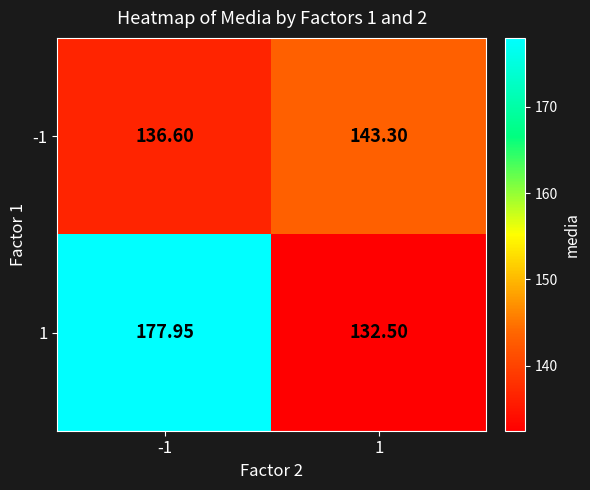

Count the number of categories in the chart.

2